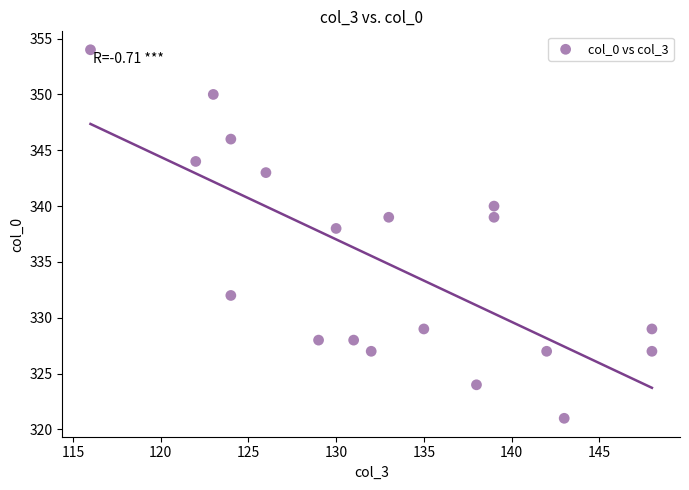

What Y value in the scatter plot is closest to 337?

338